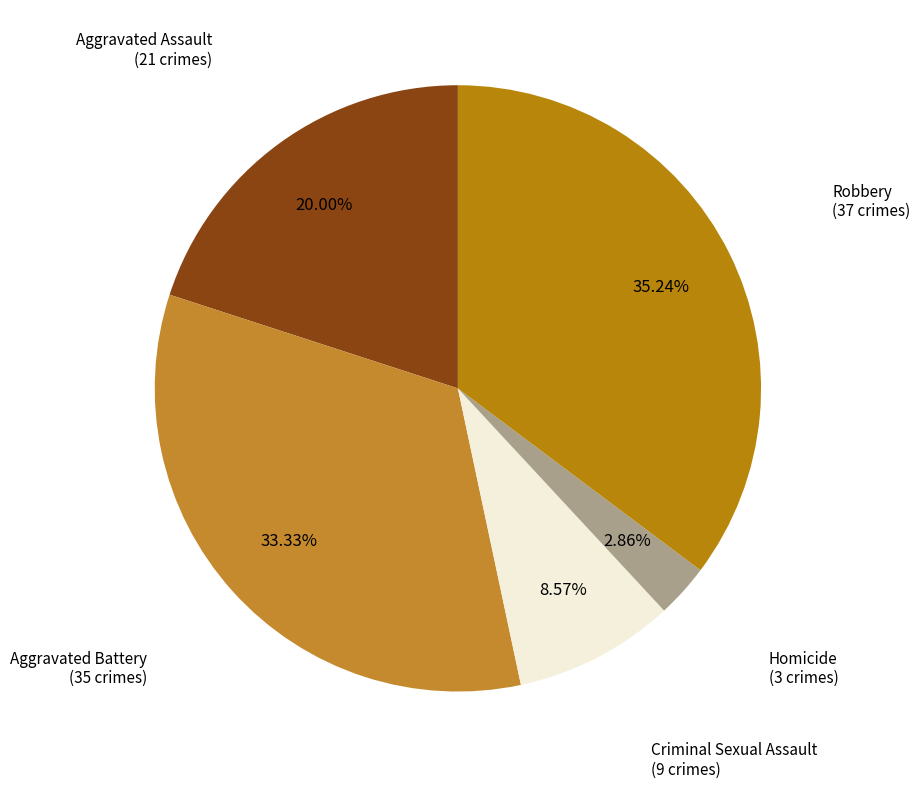

To the nearest percent, what is the difference between the largest and smallest slice percentages?

32%